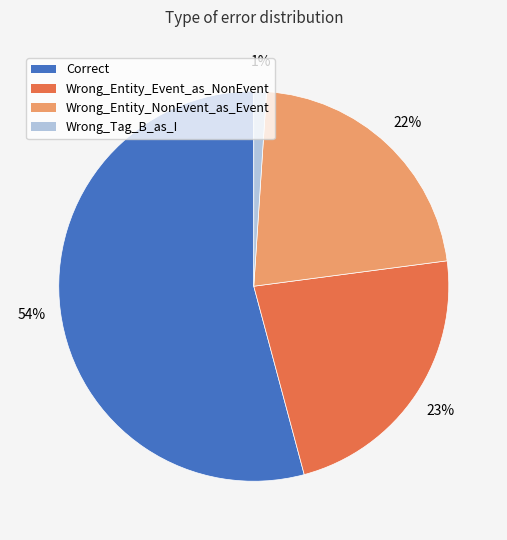

Rank the categories by value from highest to lowest.

Correct, Wrong_Entity_Event_as_NonEvent, Wrong_Entity_NonEvent_as_Event, Wrong_Tag_B_as_I